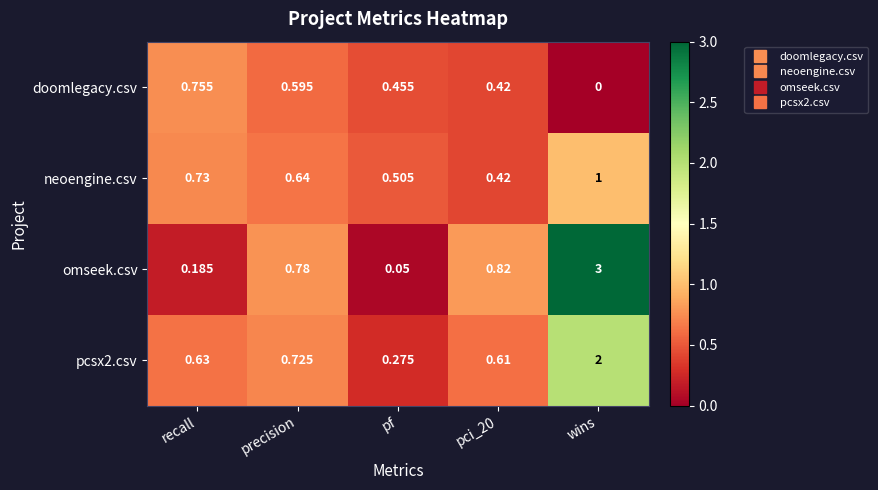

At which category is the sum across all series the highest?

wins